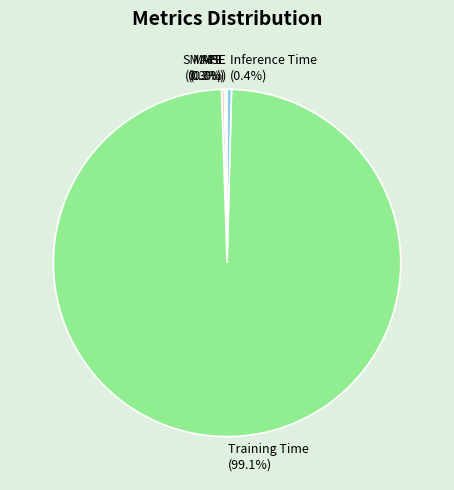

To the nearest percent, what is the average slice percentage?

20%